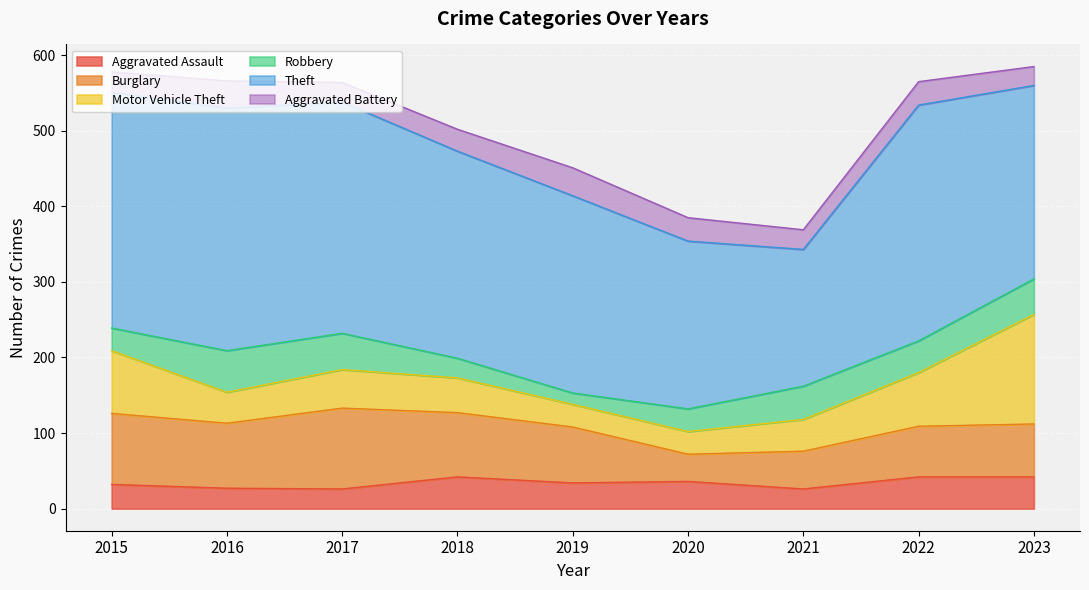

True or false: Motor Vehicle Theft has more than 1 points higher than both neighbors.

False